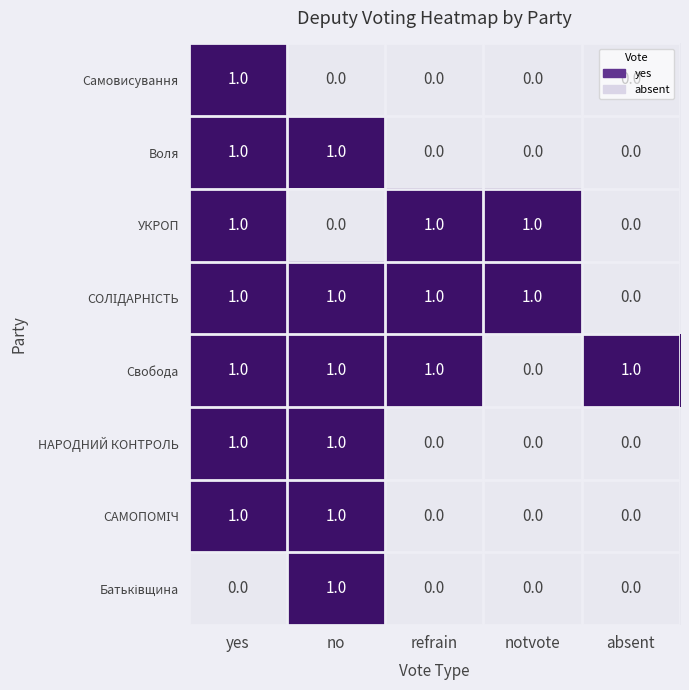

What is the total value across all series at absent?

1